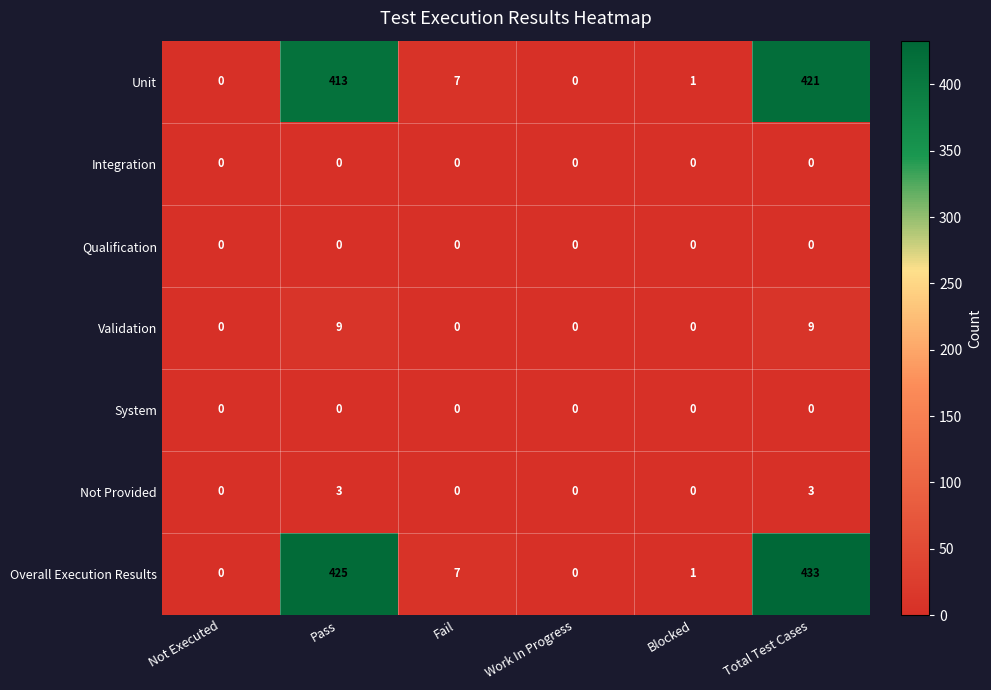

What is the maximum value shown in the chart?

433